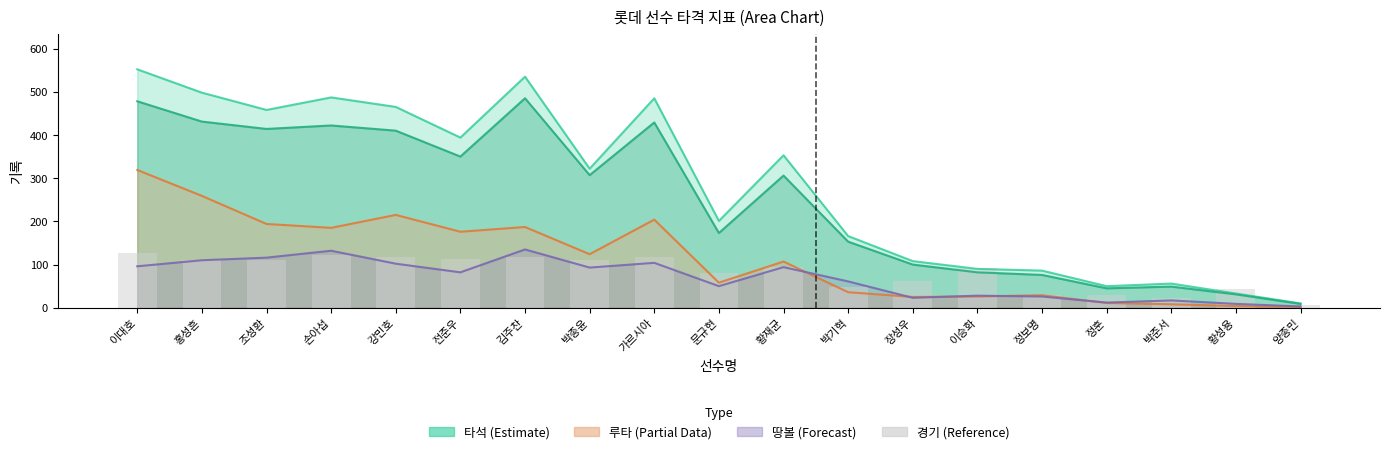

Which has a higher value, 정훈 or 이대호?

이대호